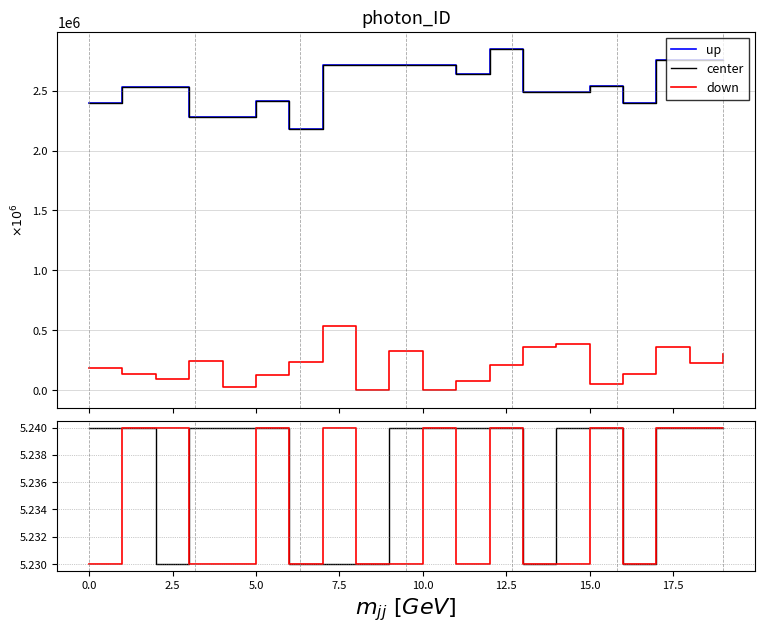

What position from the left is 14?

15